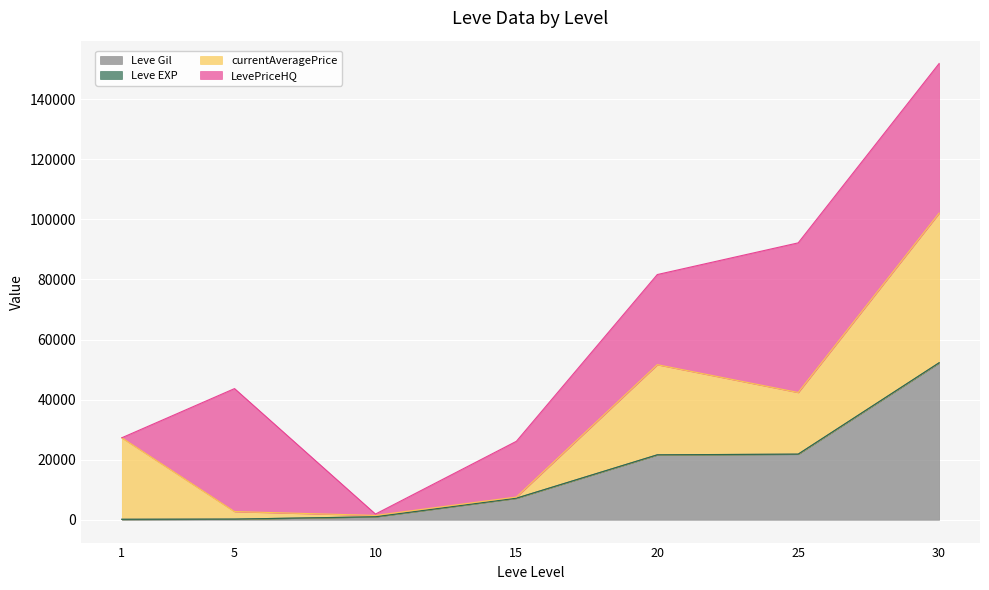

True or false: Leve Gil has more than 0 points higher than both neighbors.

False